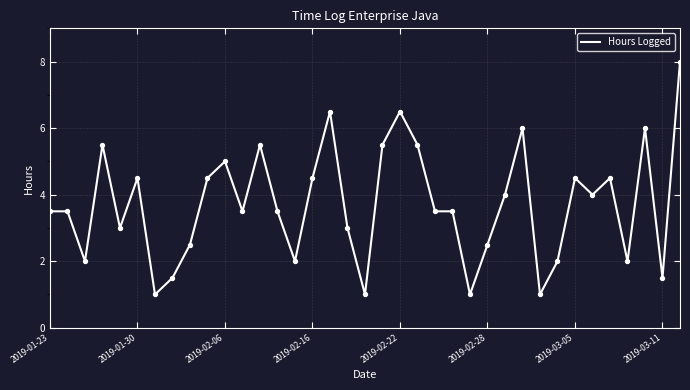

What is the difference between the maximum and minimum values?

7.0